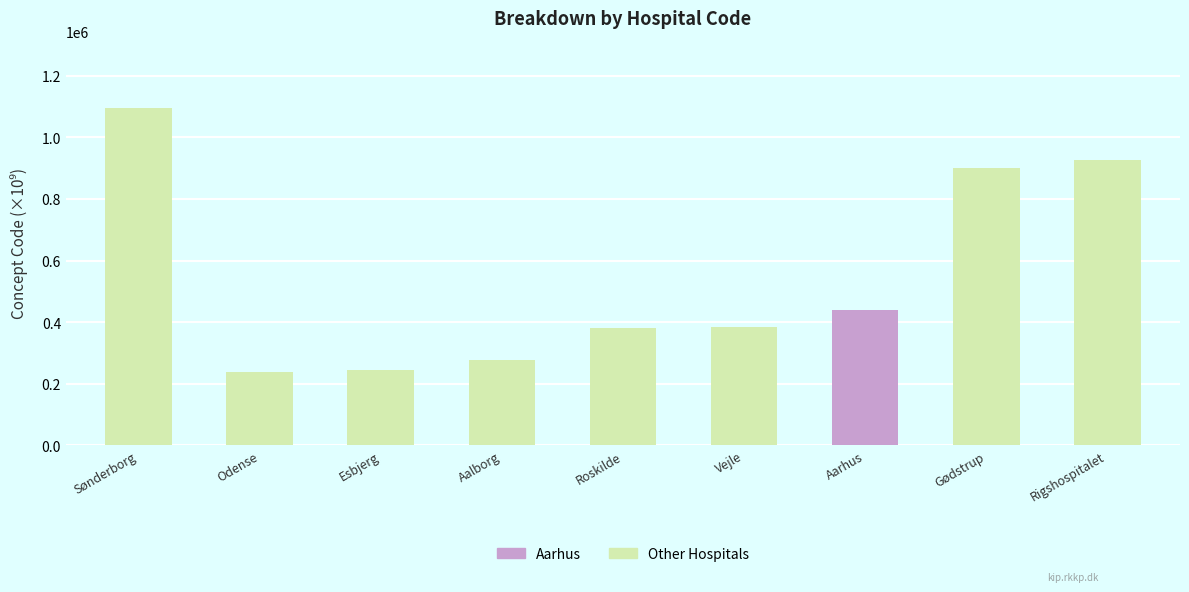

Approximately how many times larger is the value at Odense compared to Roskilde?

0.6